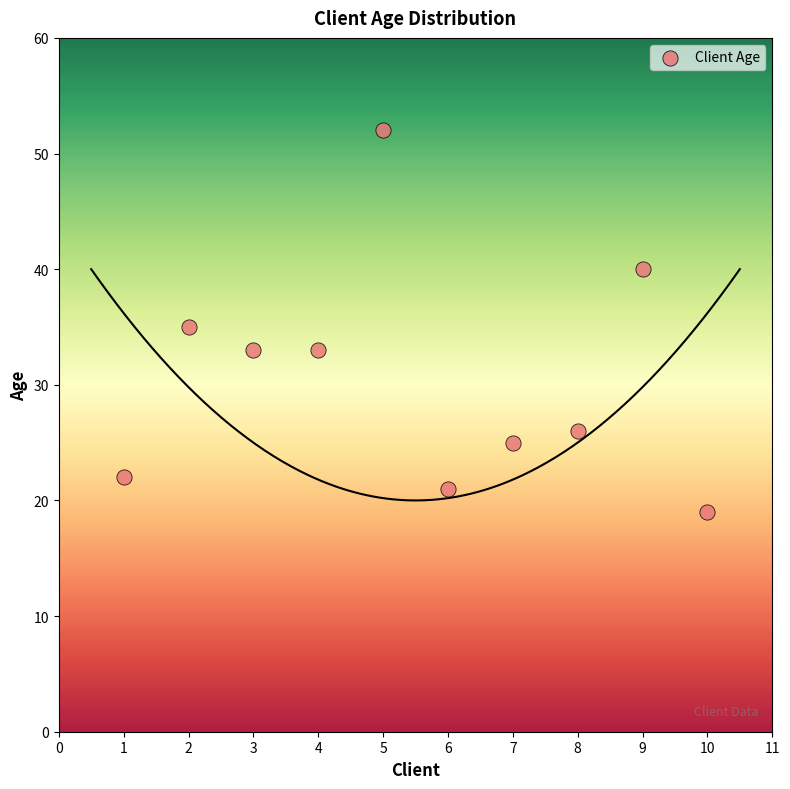

What is the average Y value?

31